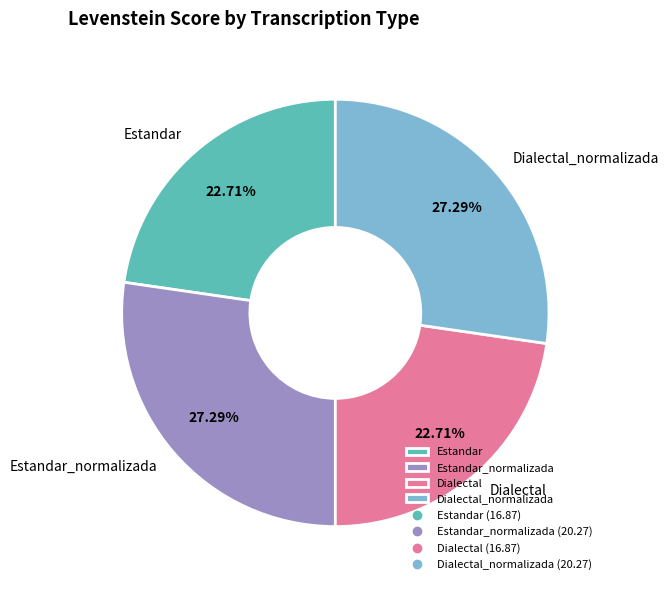

Combined, what portion of the pie is Estandar and Dialectal?

45.4%